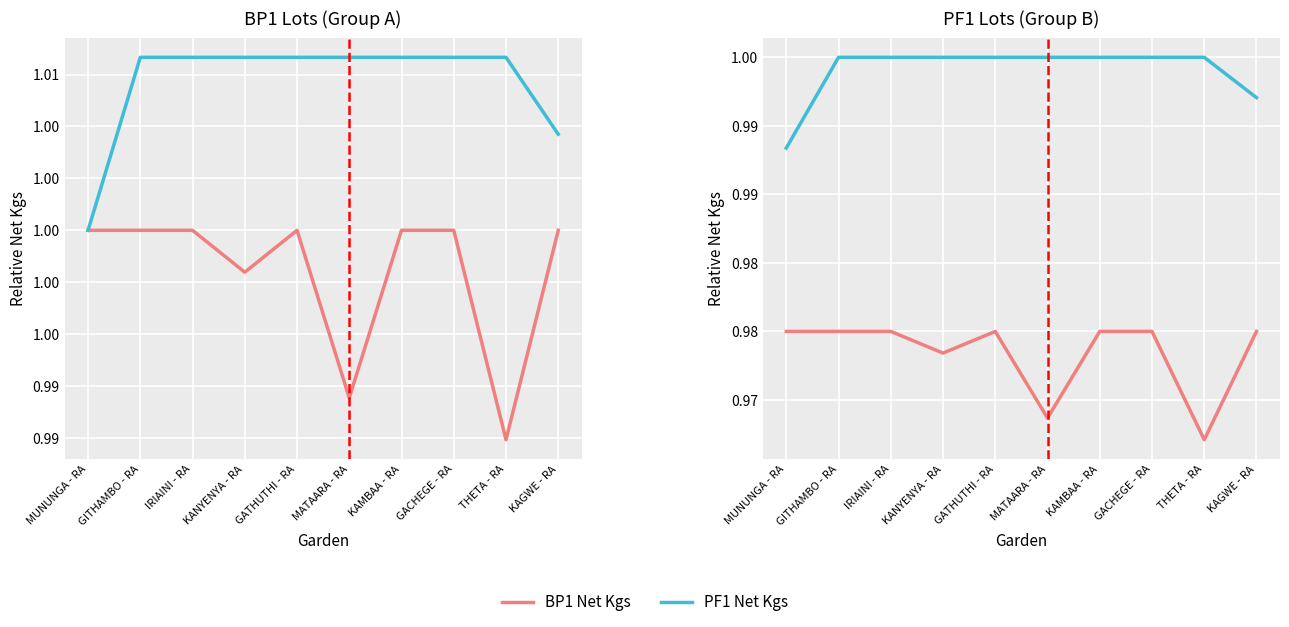

What is the minimum value for PF1 Net Kgs?

1.0